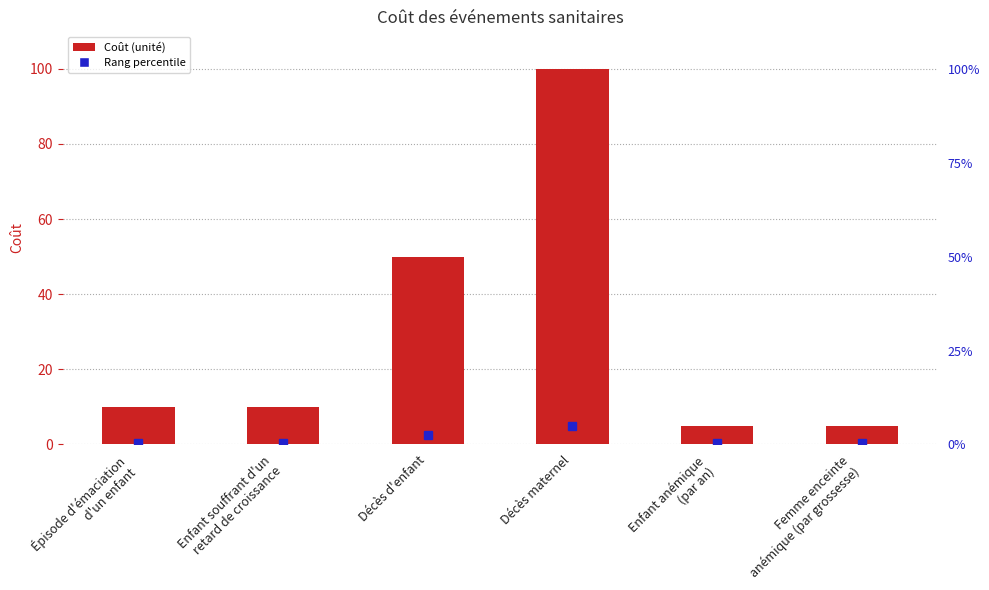

What is the difference between the values at Enfant anémique
(par an) and Décès maternel?

95